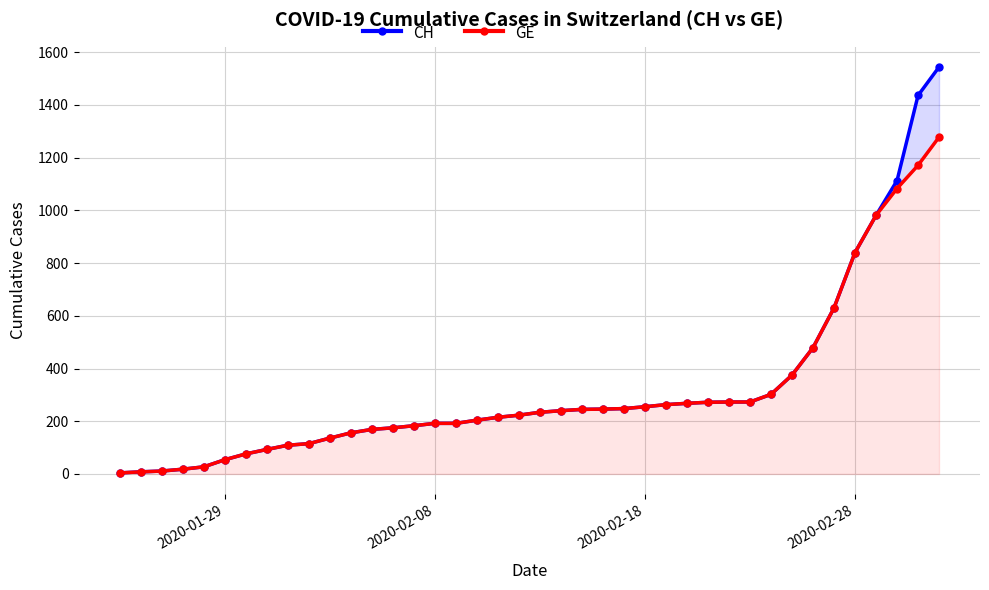

What is the sum of all GE values?

12316